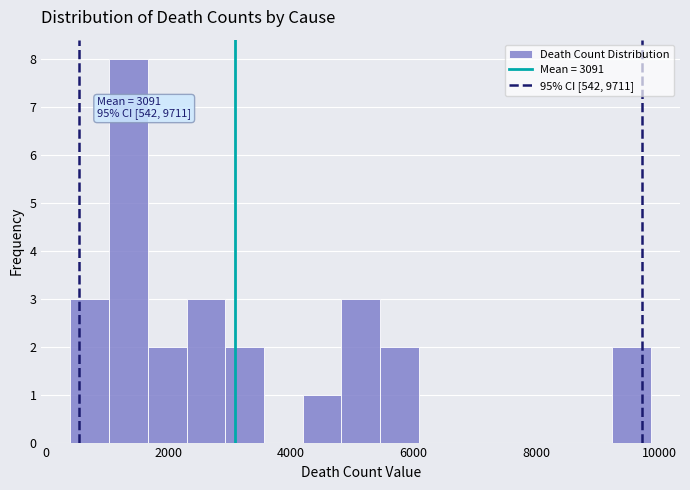

Read against the x-axis, roughly where is the centre of the tallest bar?

1400